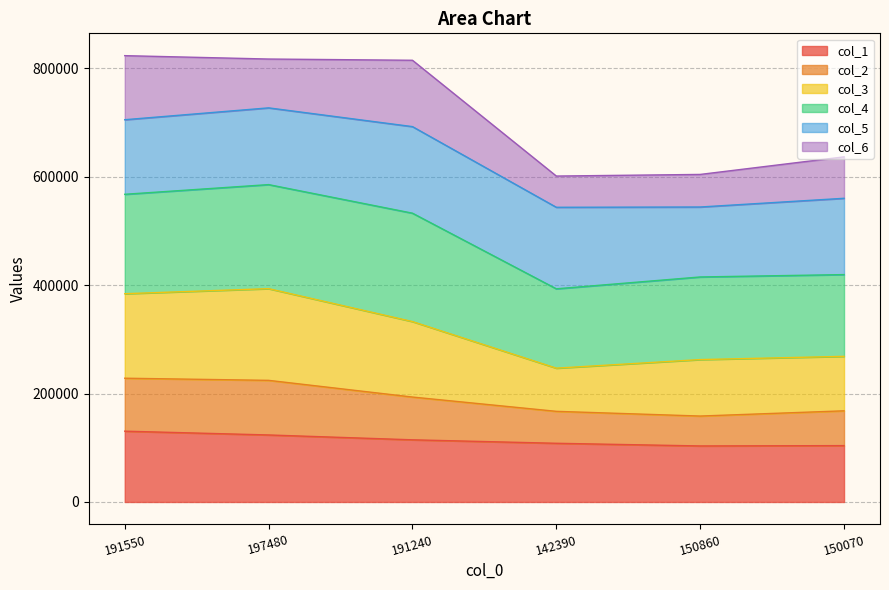

At which label does col_1 first exceed 114670?

191550